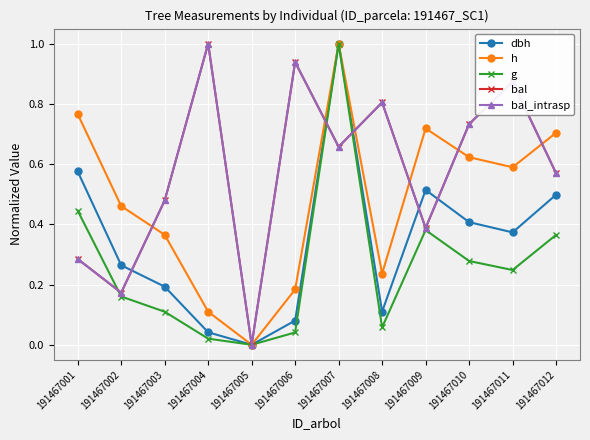

Which series has the widest spread of values?

dbh